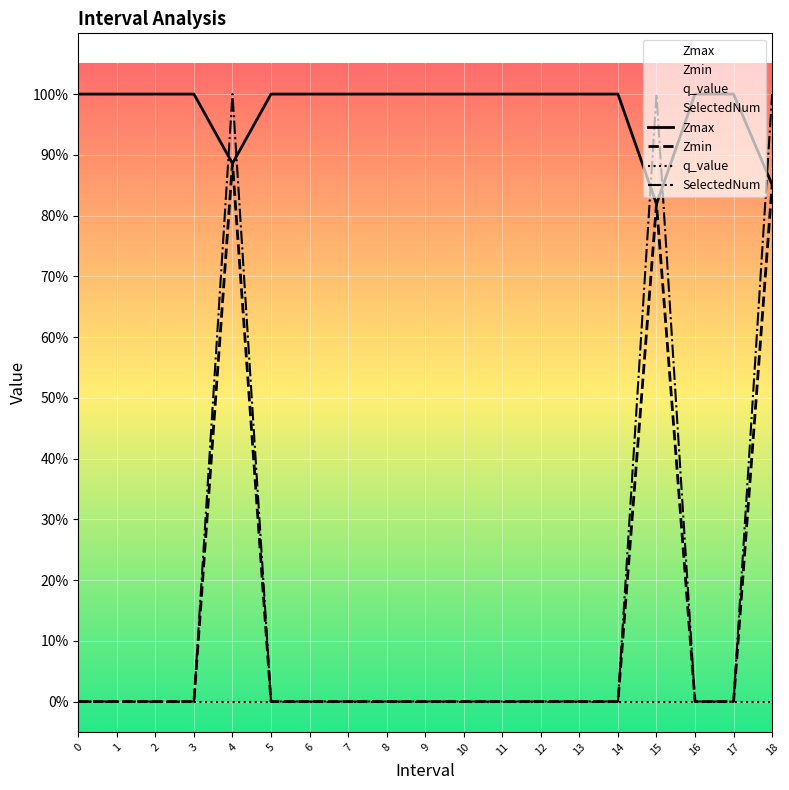

What is the spread (max minus min) of values at 12?

1.0